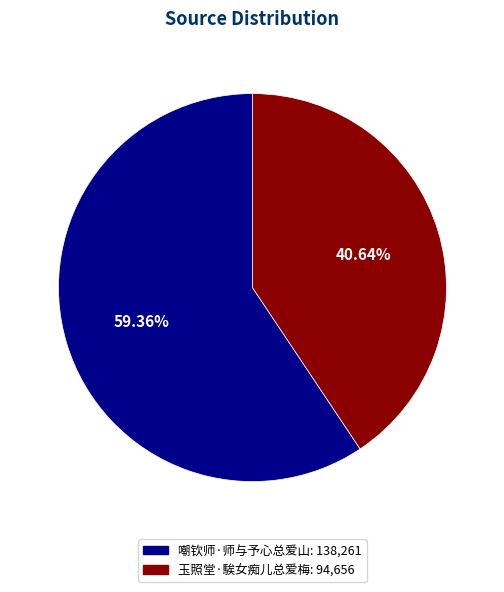

To the nearest percent, what percentage of the pie is 嘲钦师·师与予心总爱山?

59%